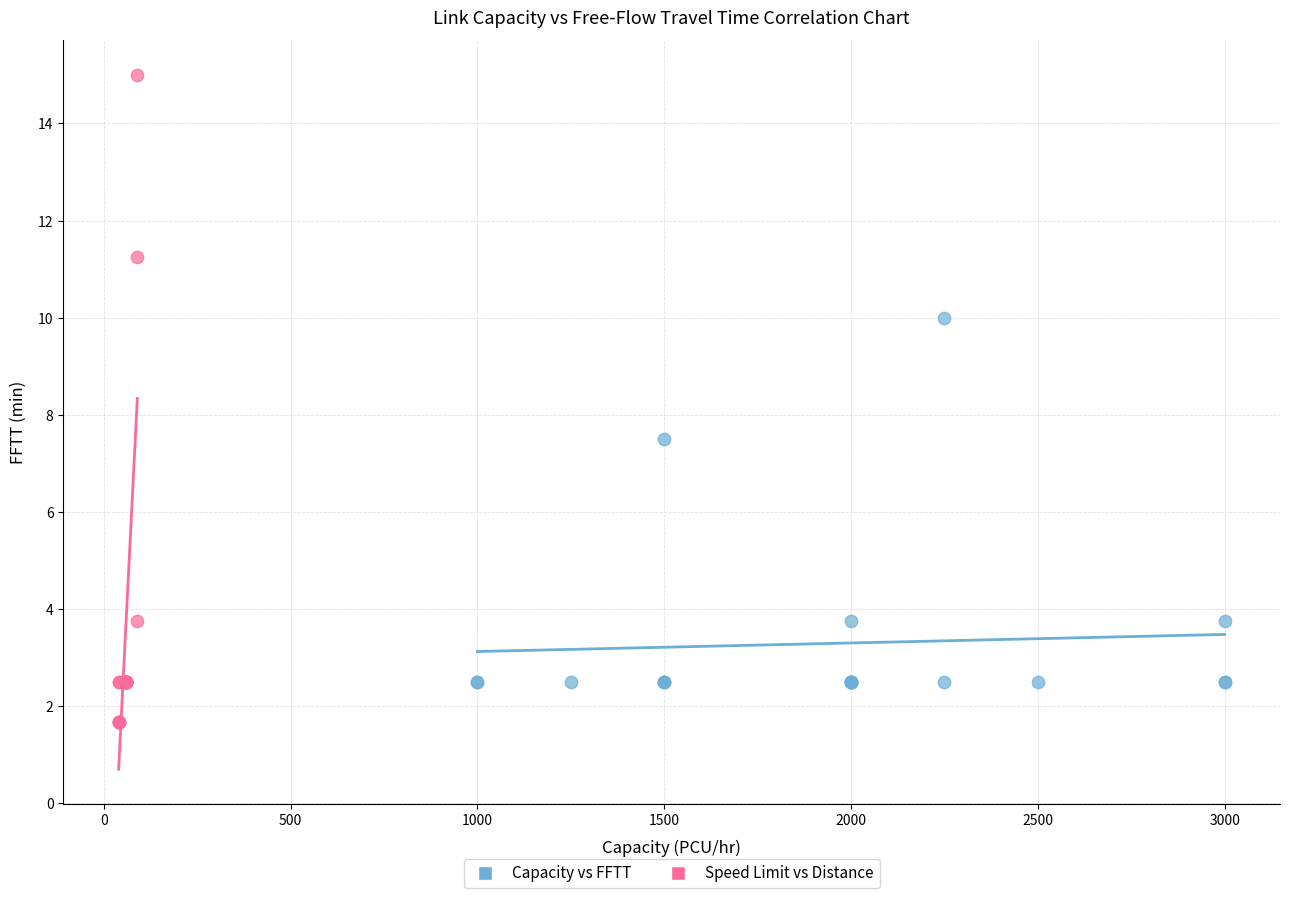

Which series has the widest spread of Y values?

Speed Limit vs Distance